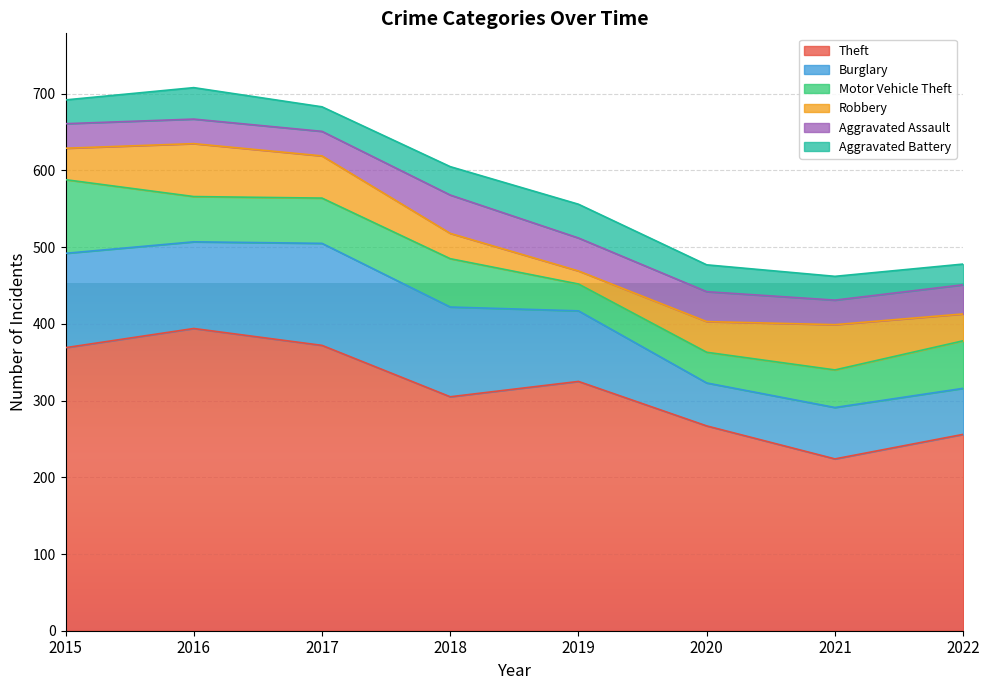

Rank the categories by Robbery value from lowest to highest.

2019, 2018, 2022, 2020, 2015, 2017, 2021, 2016